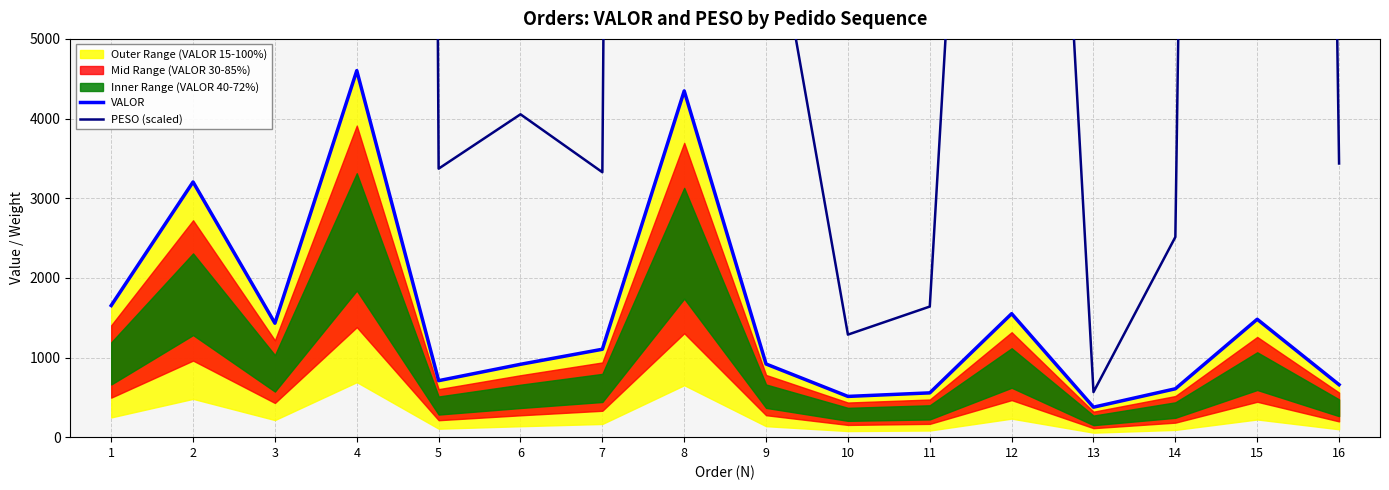

True or false: PESO (scaled) has more than 2 points higher than both neighbors.

True